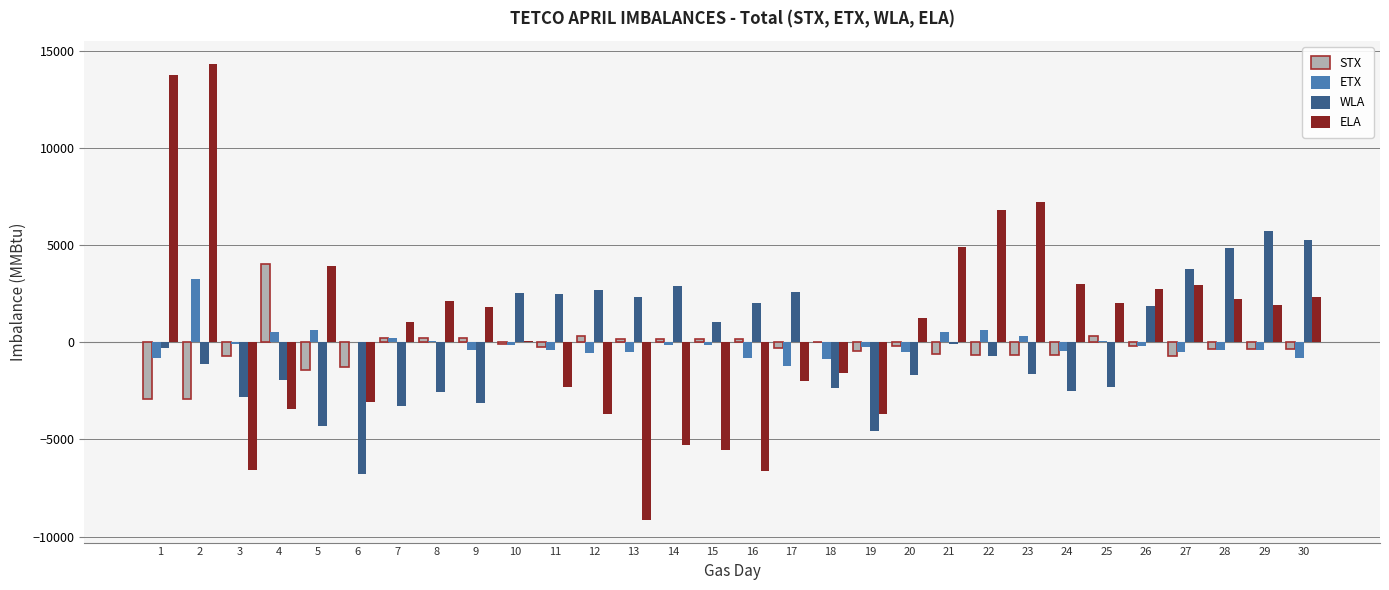

Which series has the widest spread of values?

ELA